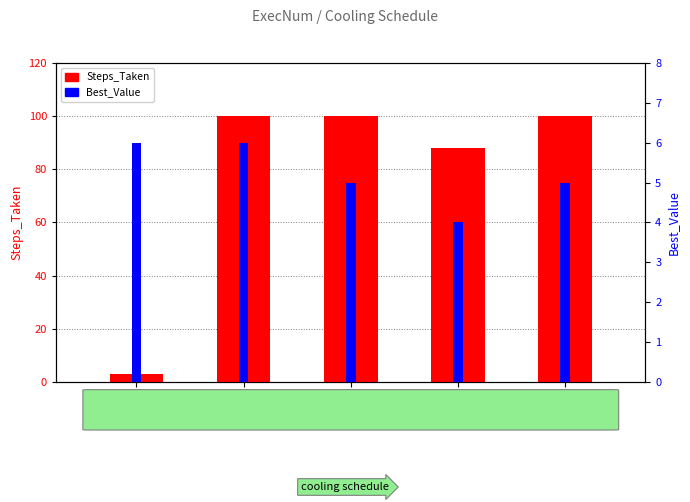

At how many categories does at least one series exceed 38?

4